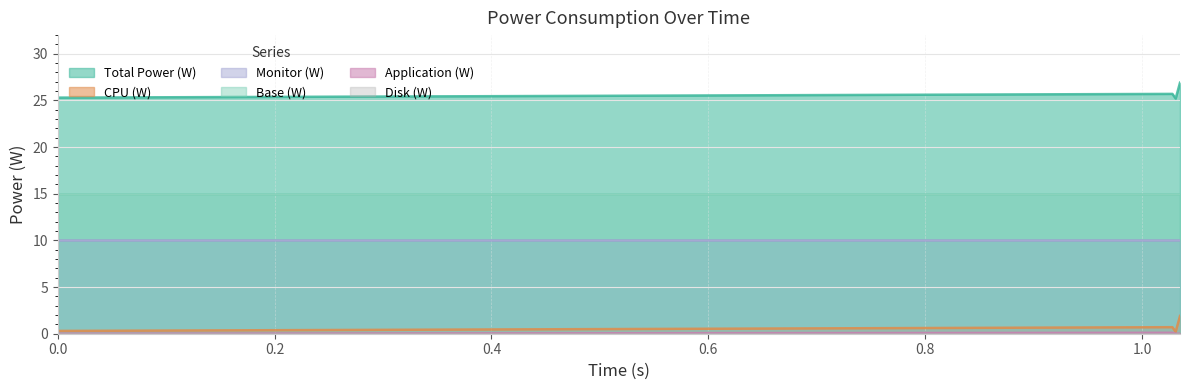

Which series has the largest total across all categories?

Total Power (W)